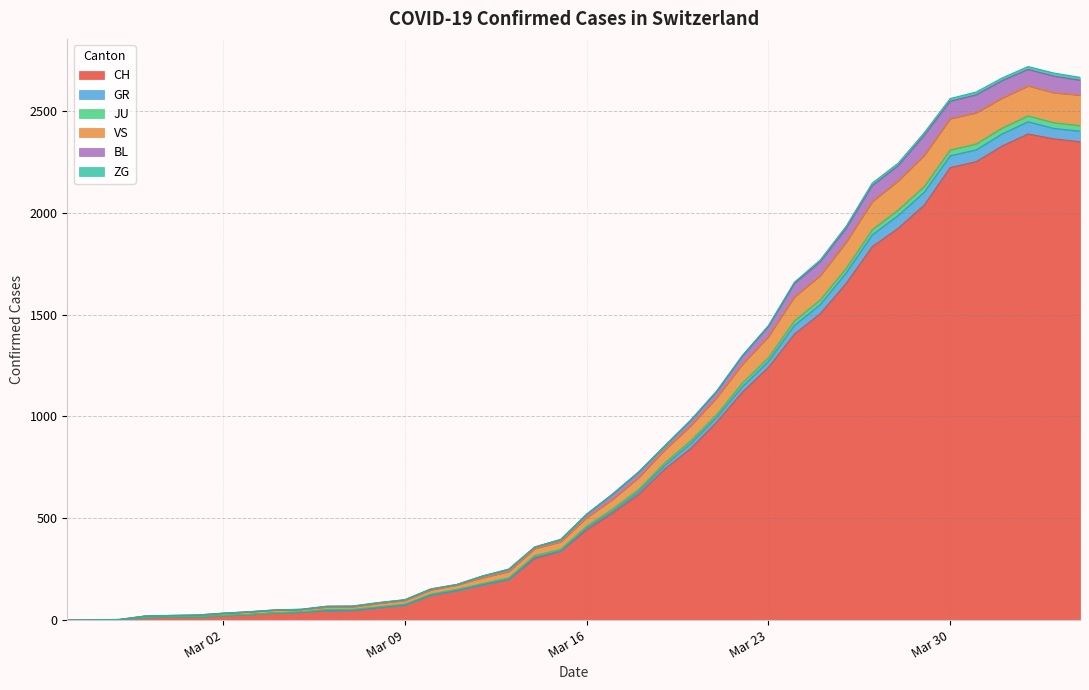

Does the chart display data point markers on the line(s)?

No